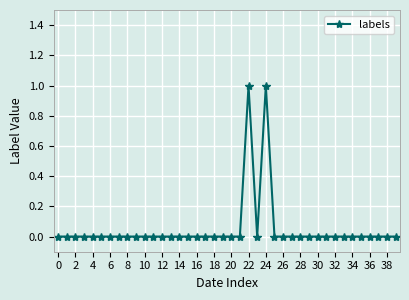

What is the maximum value shown in the chart?

1